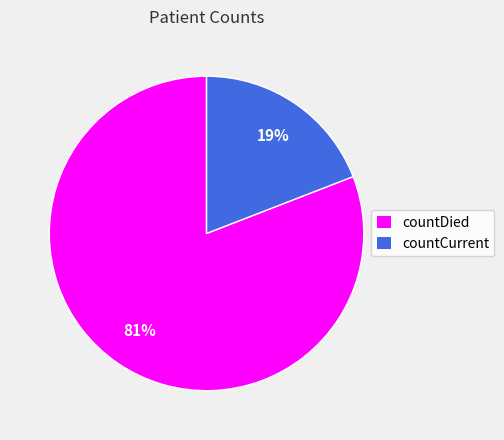

To the nearest percent, what portion does countCurrent represent?

19%